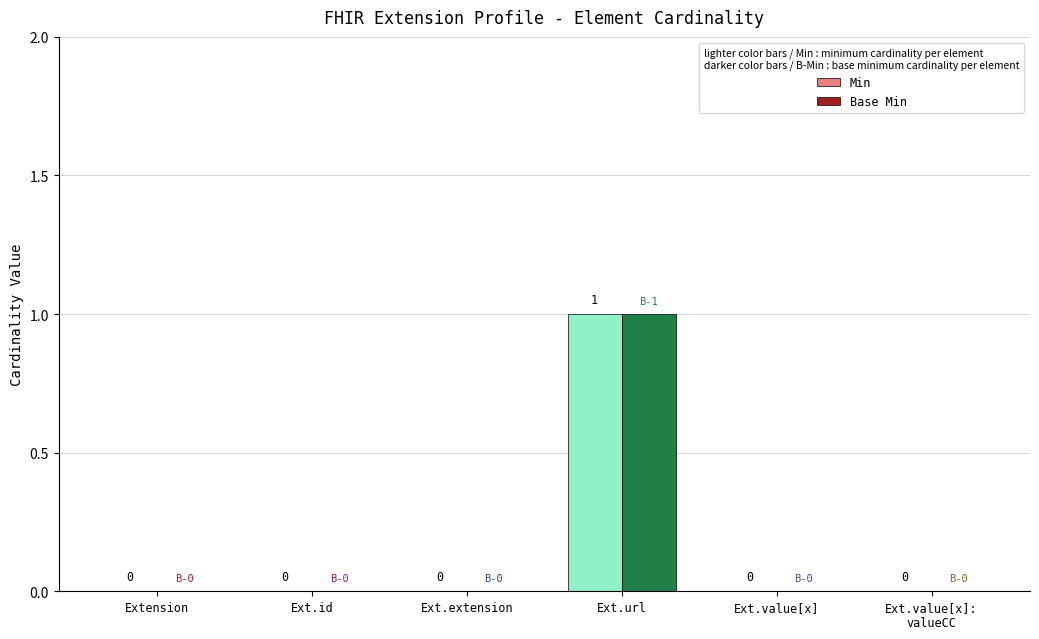

What is the greatest value displayed?

1